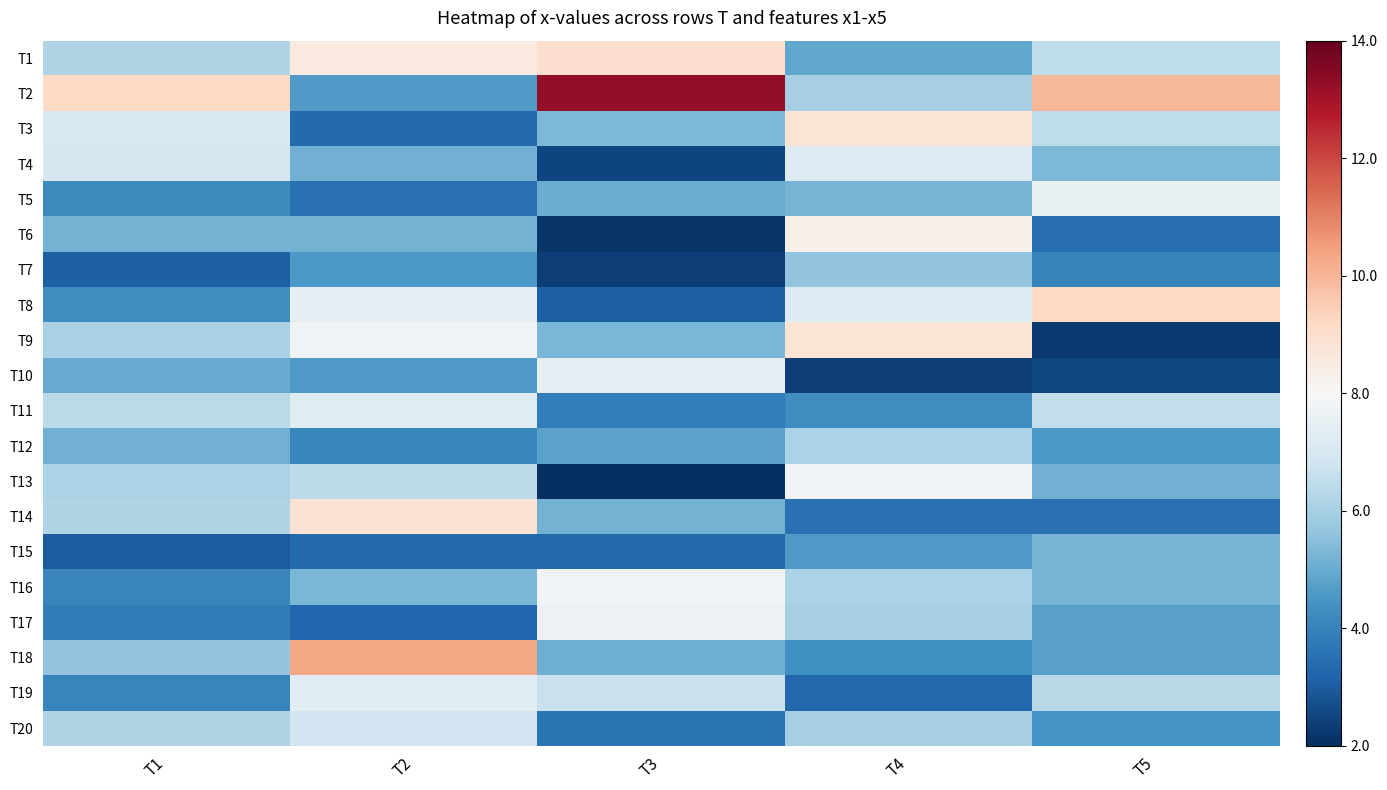

Reading left to right, extract all data points from this chart.

T1: T1=-1.8	T2=0.6	T3=1.0	T4=-3.1	T5=-1.5
T2: T1=1.2	T2=-3.4	T3=5.3	T4=-2.0	T5=2.0
T3: T1=-0.9	T2=-4.7	T3=-2.7	T4=0.8	T5=-1.5
T4: T1=-1.0	T2=-2.9	T3=-5.5	T4=-0.8	T5=-2.7
T5: T1=-3.8	T2=-4.5	T3=-3.0	T4=-2.8	T5=-0.4
T6: T1=-2.8	T2=-2.8	T3=-5.8	T4=0.3	T5=-4.5
T7: T1=-4.9	T2=-3.4	T3=-5.6	T4=-2.4	T5=-4.0
T8: T1=-3.7	T2=-0.6	T3=-4.9	T4=-0.8	T5=1.2
T9: T1=-1.9	T2=-0.2	T3=-2.7	T4=0.8	T5=-5.8
T10: T1=-3.0	T2=-3.4	T3=-0.6	T4=-5.6	T5=-5.5
T11: T1=-1.6	T2=-0.7	T3=-4.2	T4=-3.7	T5=-1.5
T12: T1=-2.9	T2=-3.9	T3=-3.2	T4=-1.9	T5=-3.4
T13: T1=-1.9	T2=-1.6	T3=-6.0	T4=-0.2	T5=-2.9
T14: T1=-1.8	T2=0.9	T3=-2.9	T4=-4.5	T5=-4.5
T15: T1=-5.0	T2=-4.7	T3=-4.7	T4=-3.4	T5=-2.8
T16: T1=-4.0	T2=-2.7	T3=-0.2	T4=-1.9	T5=-2.8
T17: T1=-4.2	T2=-4.8	T3=-0.3	T4=-2.0	T5=-3.3
T18: T1=-2.4	T2=2.3	T3=-2.9	T4=-3.7	T5=-3.3
T19: T1=-4.0	T2=-0.6	T3=-1.3	T4=-4.7	T5=-1.7
T20: T1=-1.8	T2=-1.2	T3=-4.4	T4=-2.0	T5=-3.5